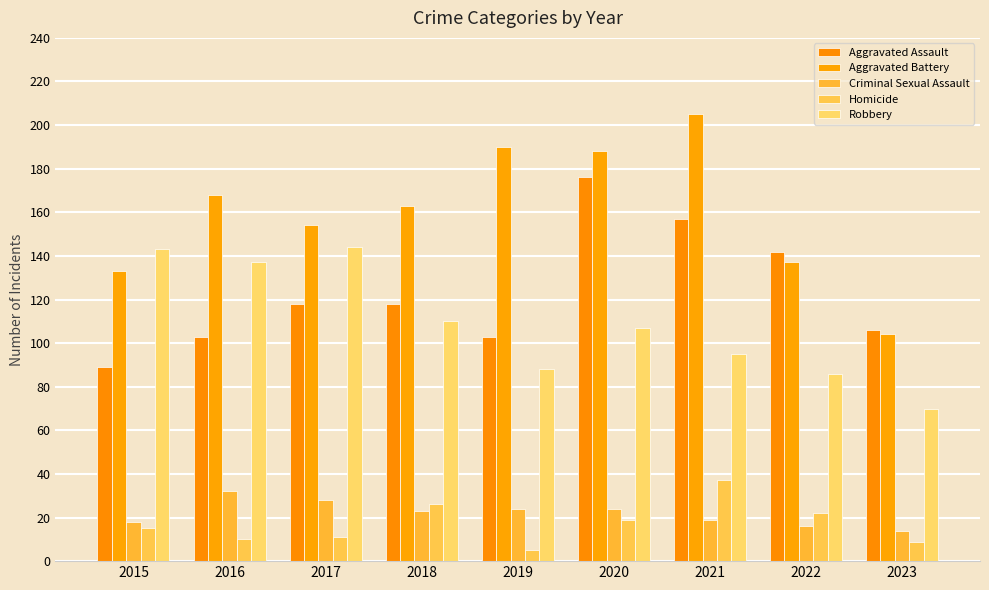

What is the difference between the highest and lowest values at 2019?

185